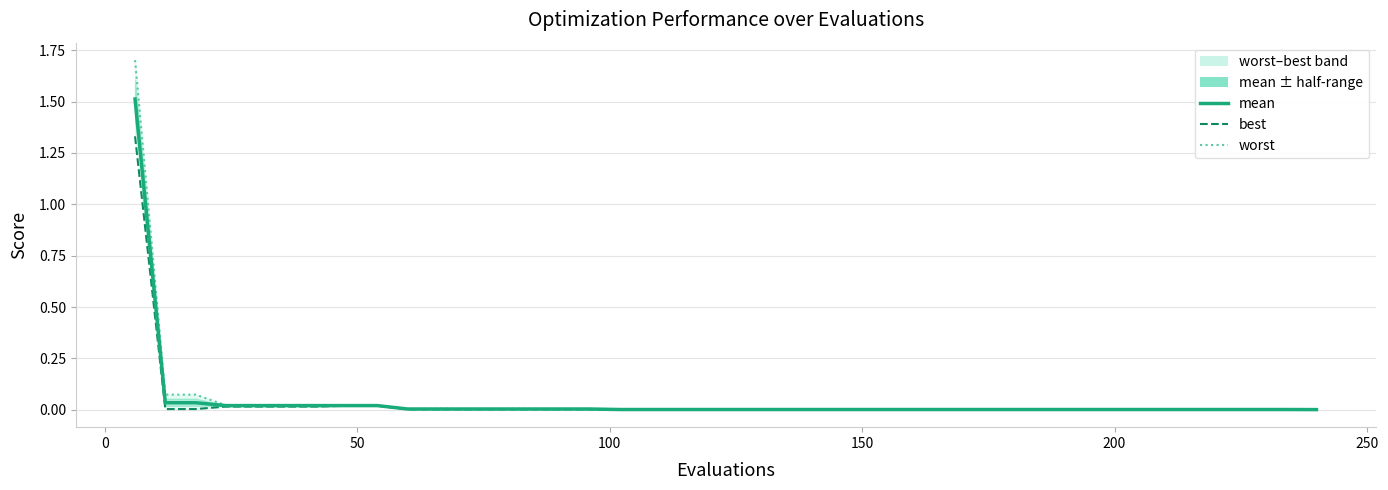

True or false: best and mean intersect in this chart.

False